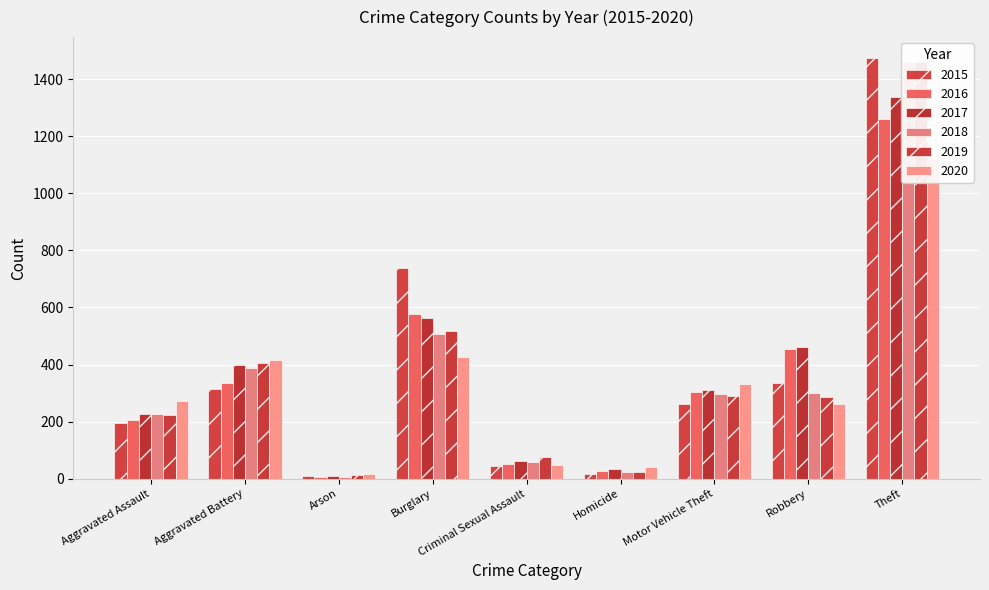

What is the value of the 2019 bar at the 1st from the left?

223